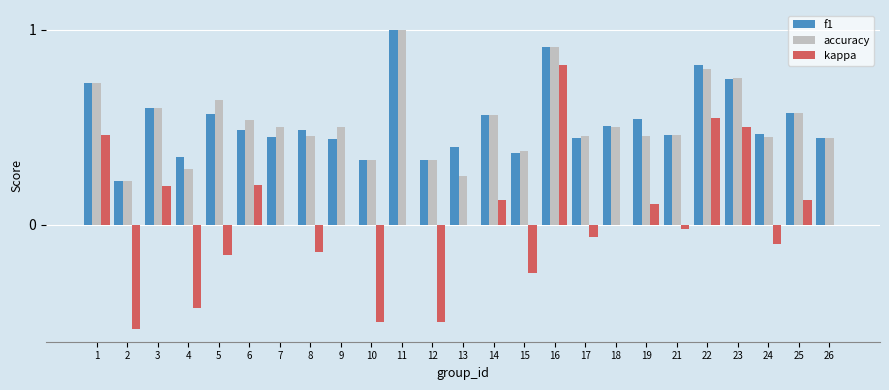

Is it true that kappa equals 0.1 at 19?

True